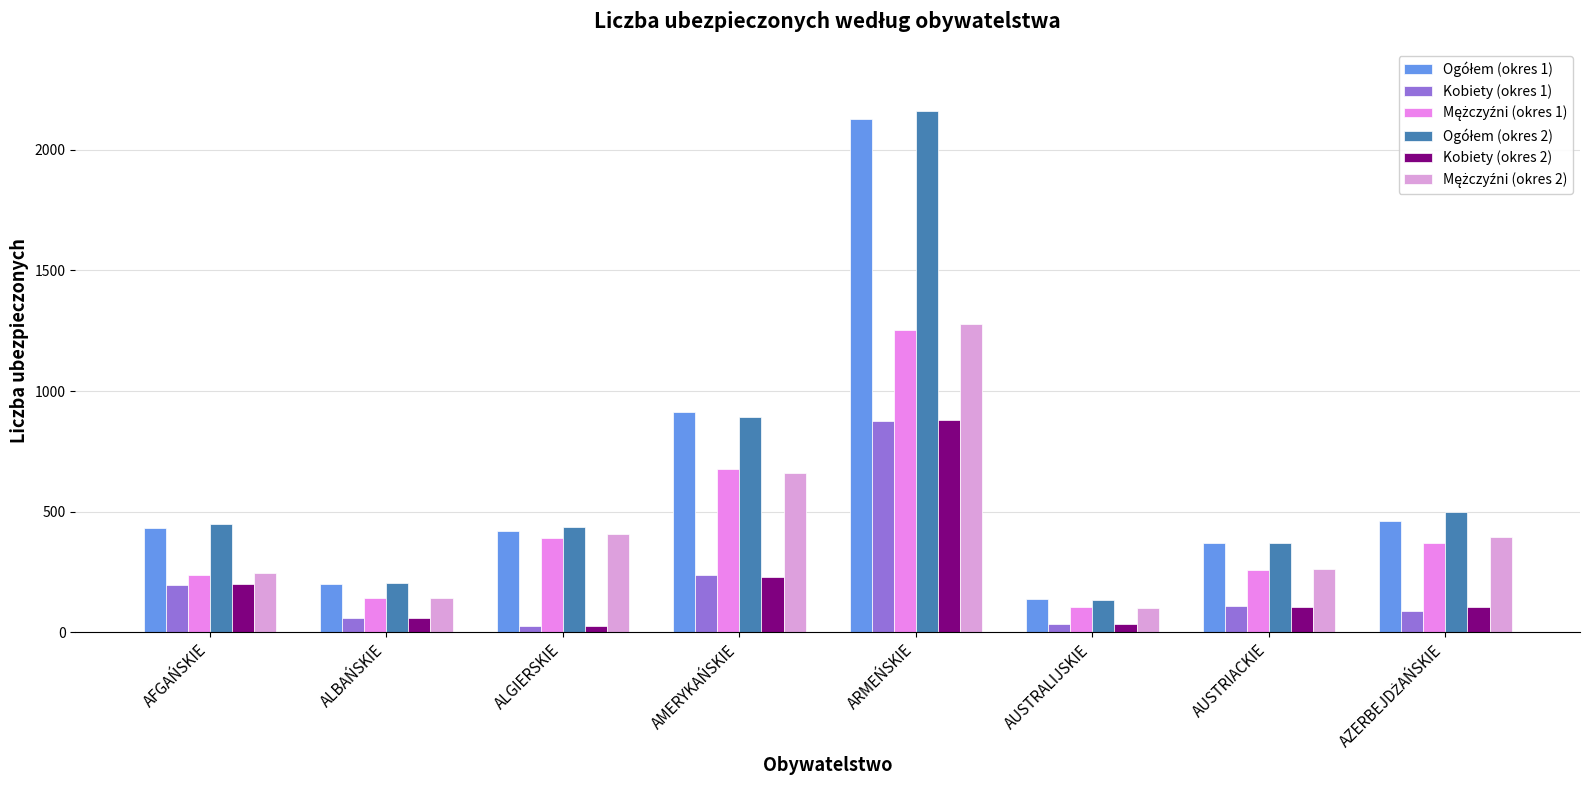

At which category is the sum across all series the highest?

ARMEŃSKIE